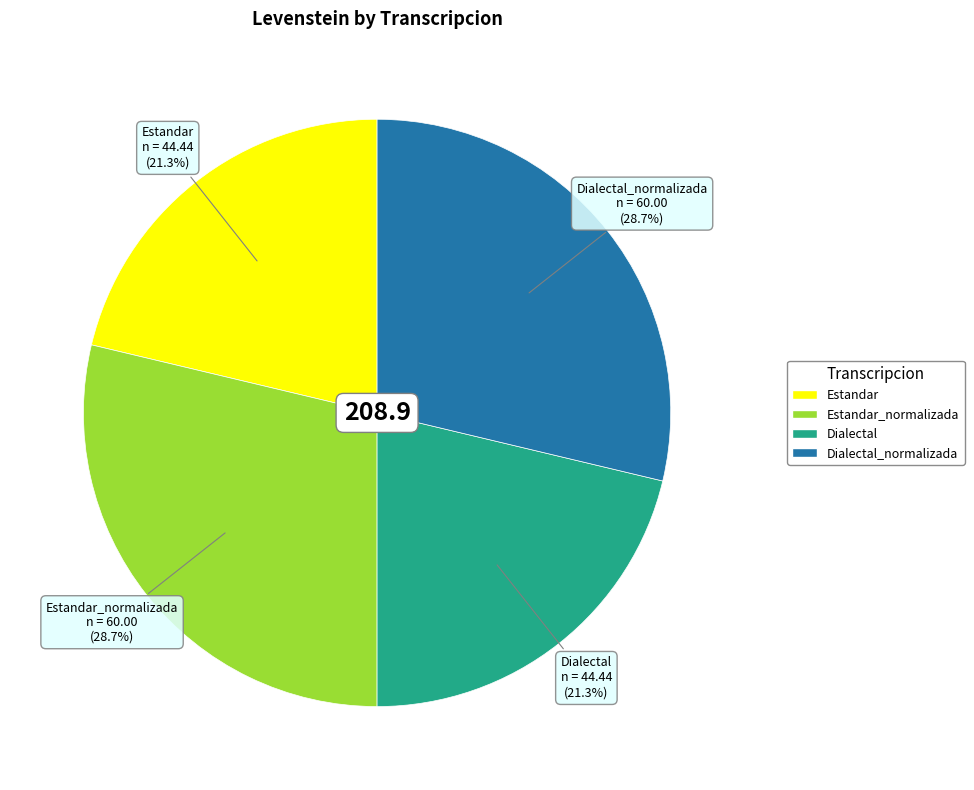

Is there any slice that represents more than half of the pie?

No